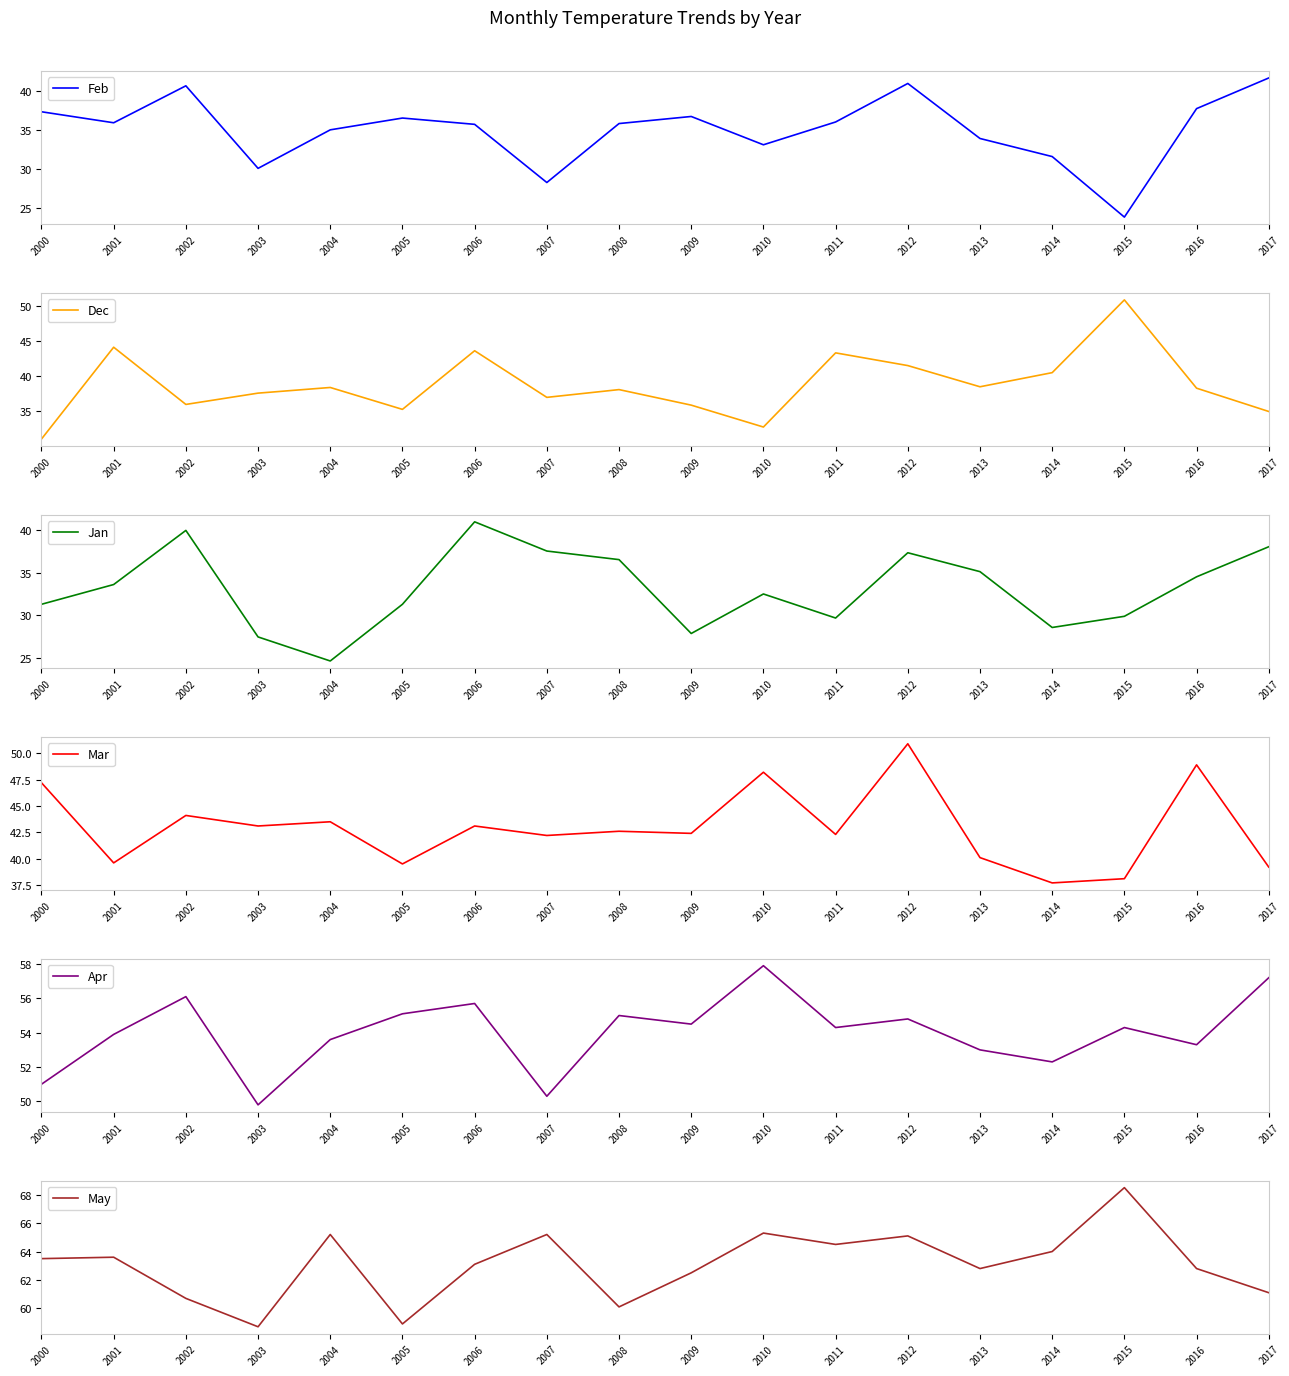

At how many categories does at least one series exceed 43?

18